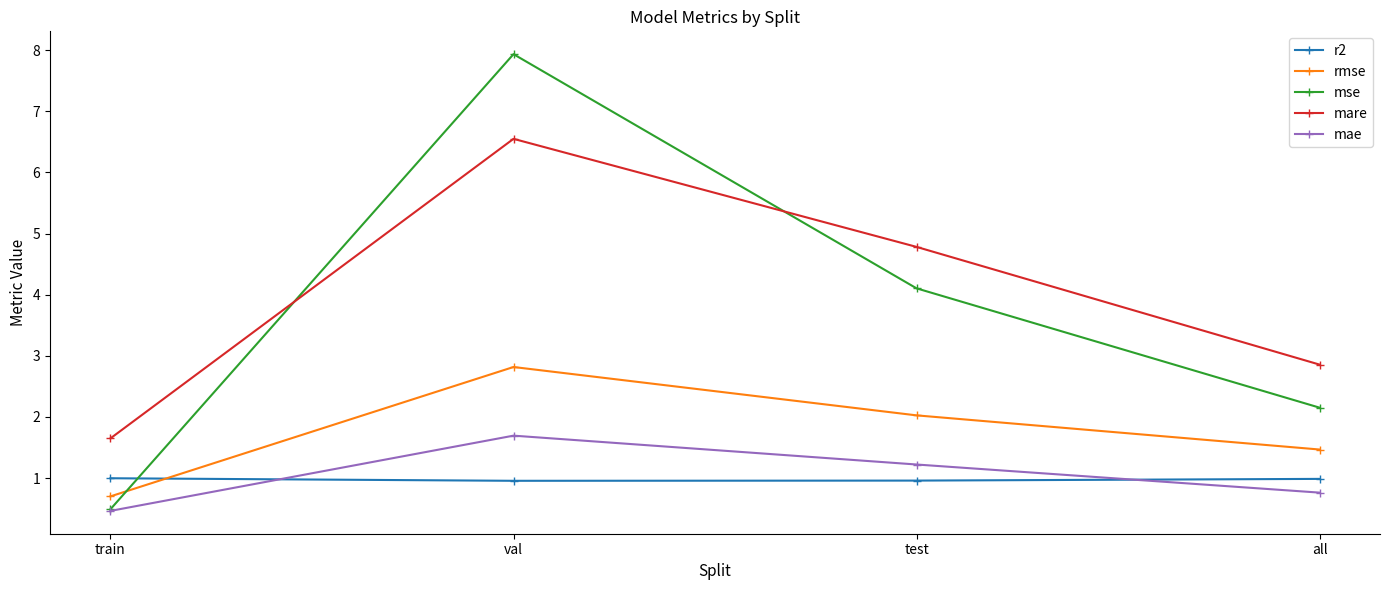

Which series has the largest total across all categories?

mare